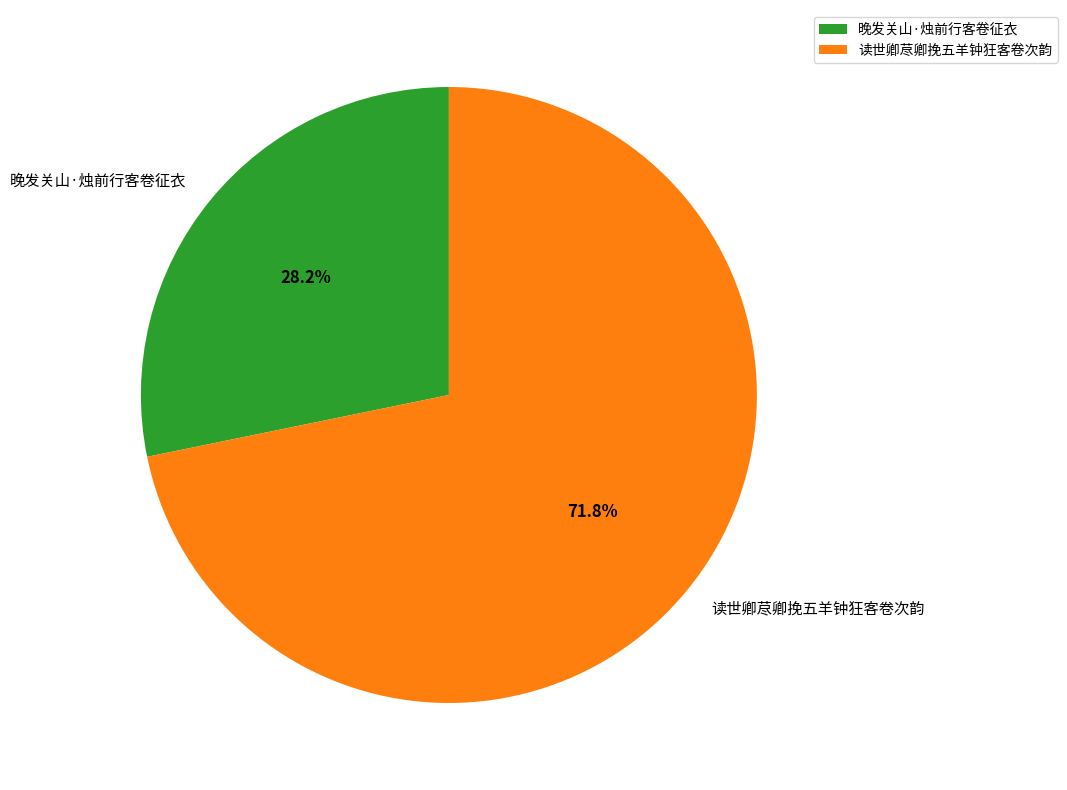

Between 晚发关山·烛前行客卷征衣 and 读世卿荩卿挽五羊钟狂客卷次韵, which is larger?

读世卿荩卿挽五羊钟狂客卷次韵